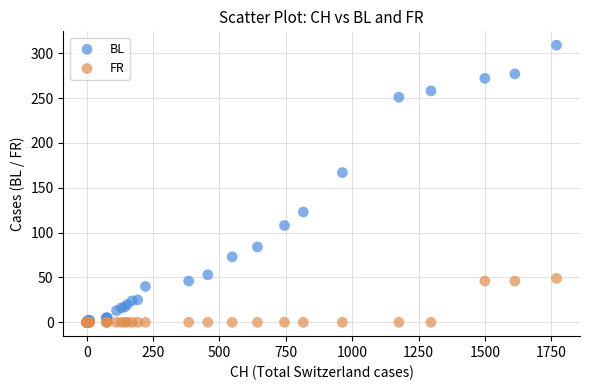

Which series has the widest spread of Y values?

BL